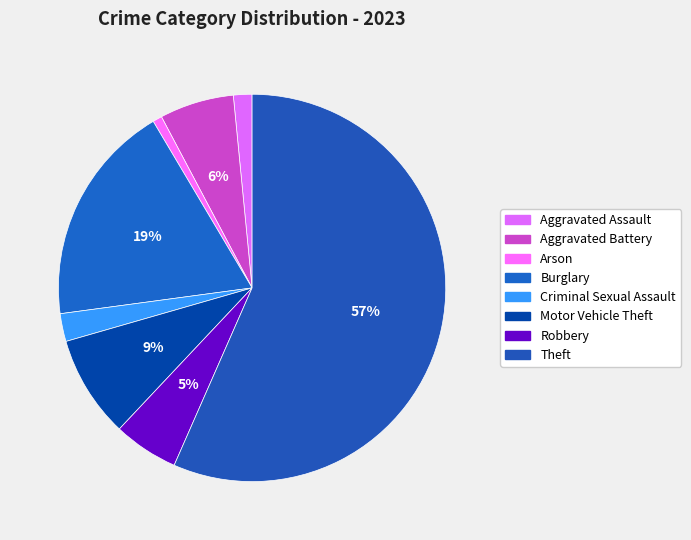

Approximately how many times larger is the value at Arson compared to Criminal Sexual Assault?

0.3